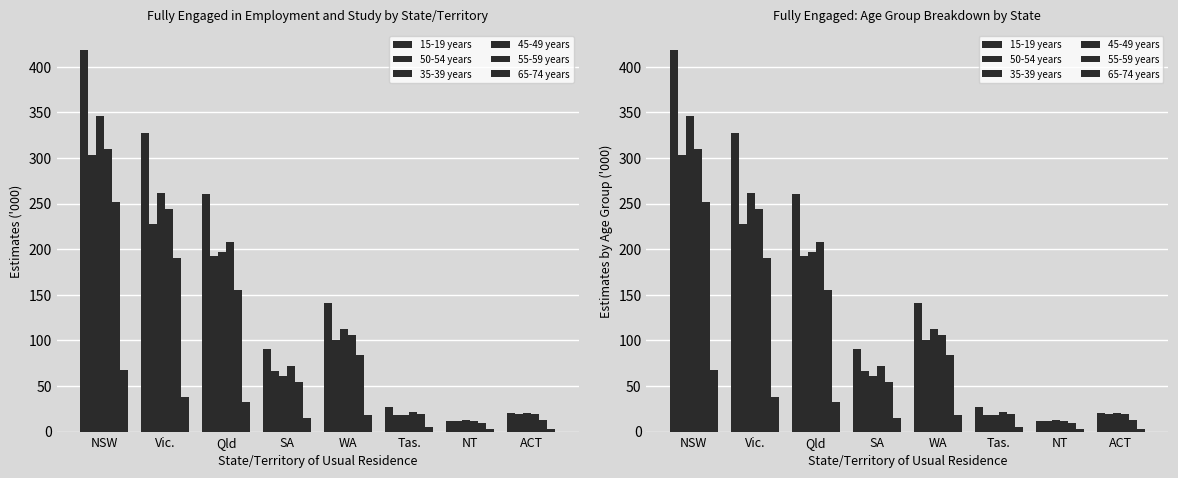

List the series in order of their peak value, highest first.

15-19 years, 35-39 years, 45-49 years, 50-54 years, 55-59 years, 65-74 years